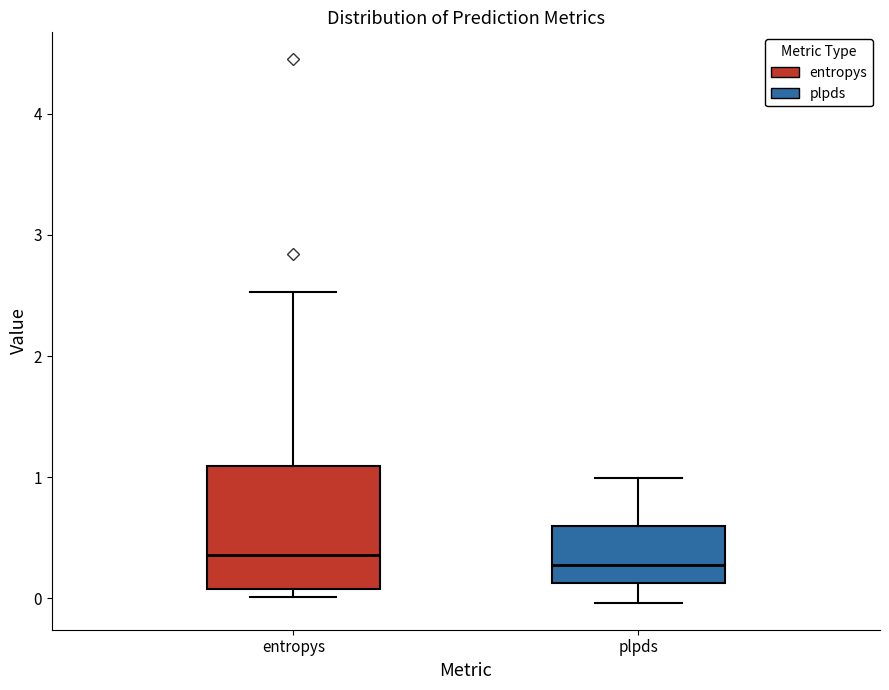

Which box is the tallest, from its lower edge to its upper edge?

entropys